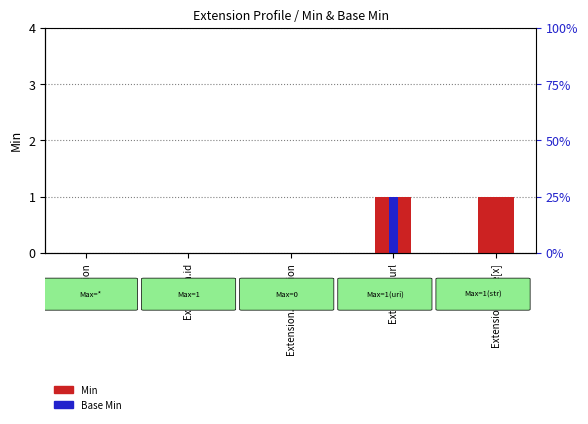

What is the highest value of the Base Min series?

1